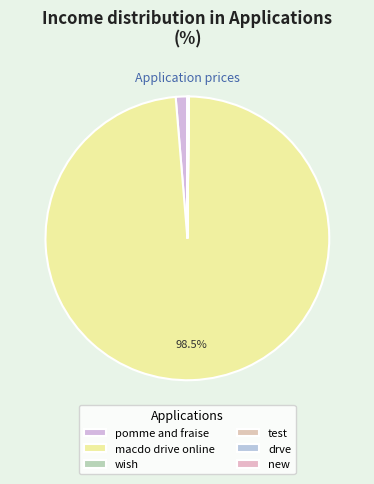

To the nearest percent, what percentage of the pie is pomme and fraise?

1%